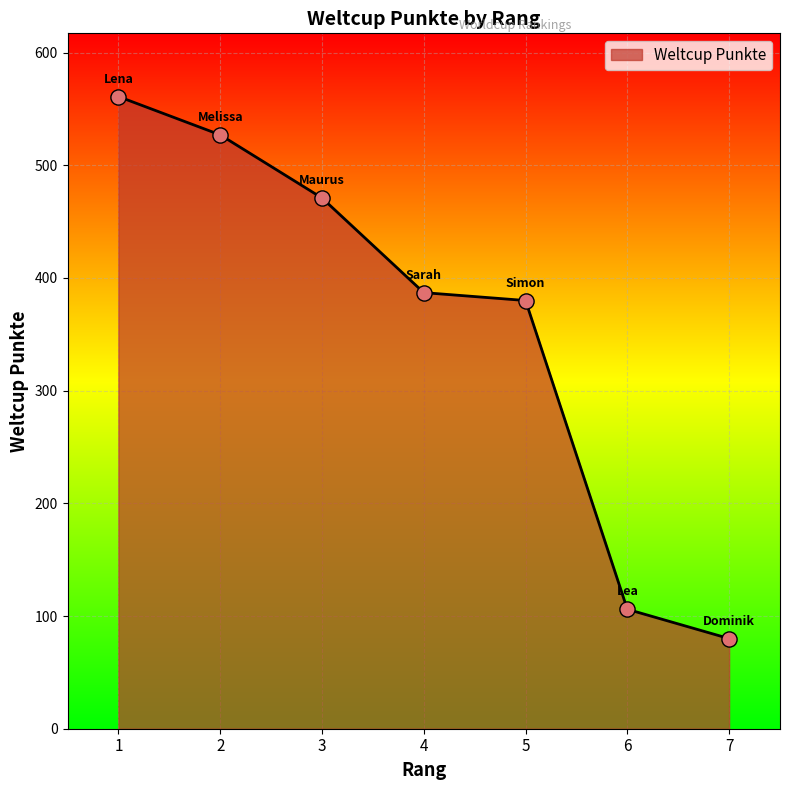

Which has a higher value, 7 or 2?

2